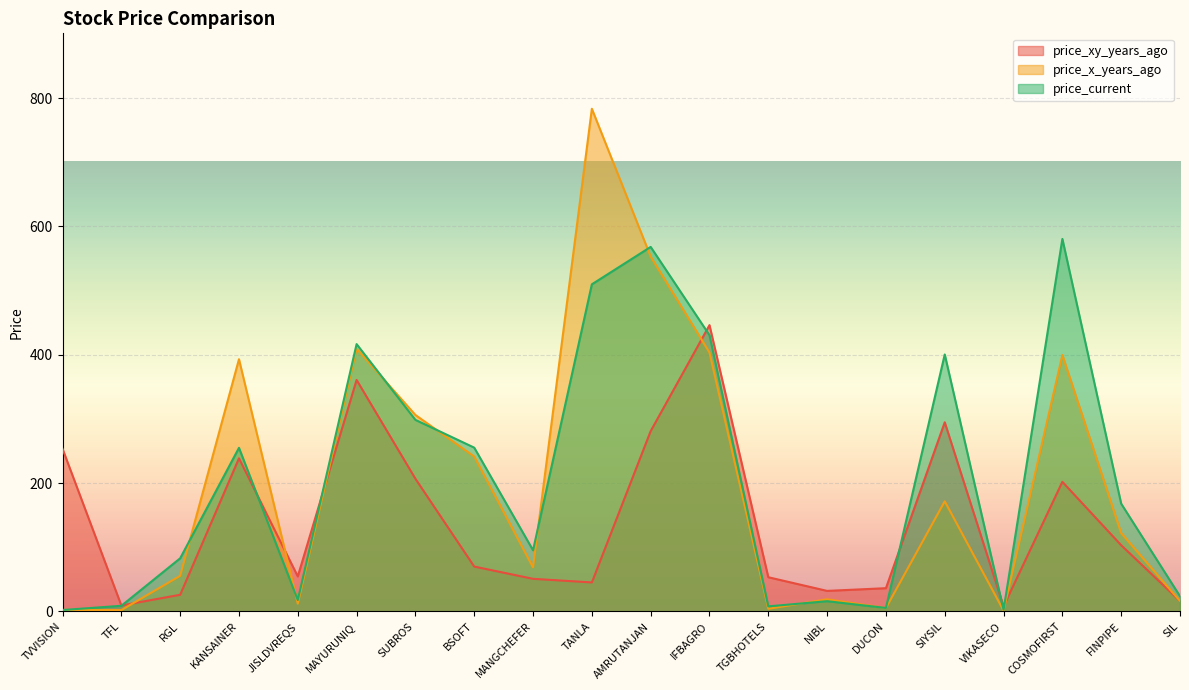

What is the spread (max minus min) of values at TFL?

7.2